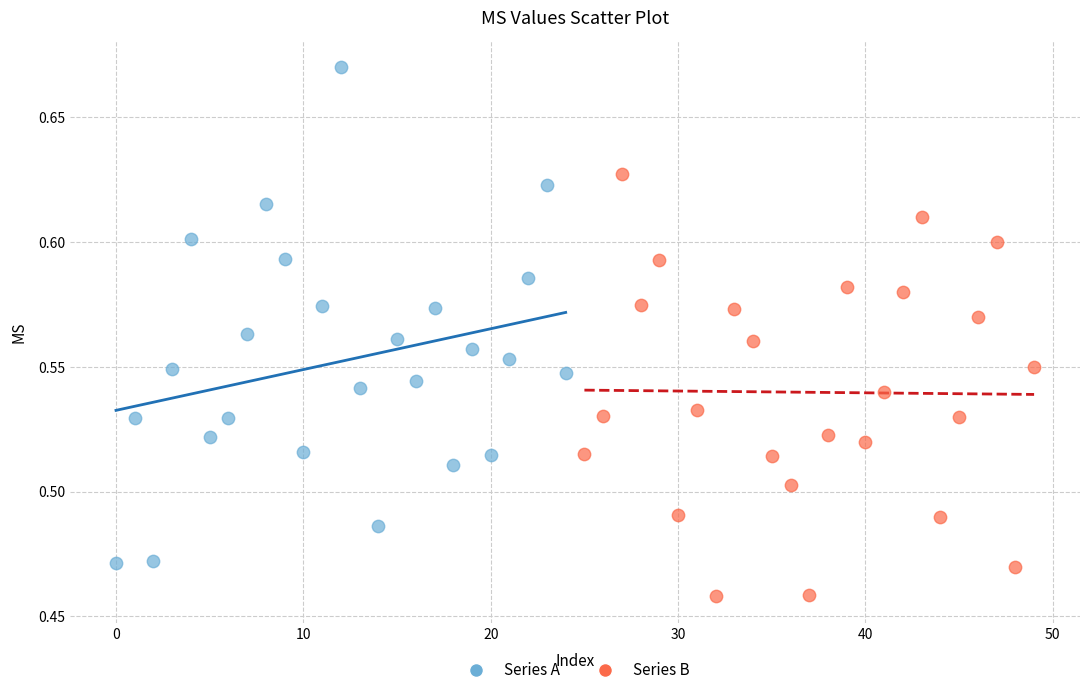

What are all the series names shown in the legend?

Series A, Series B